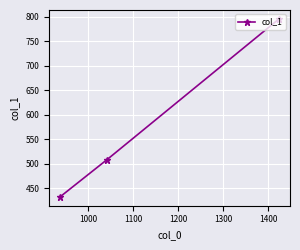

What is the difference between the maximum and minimum values?

364